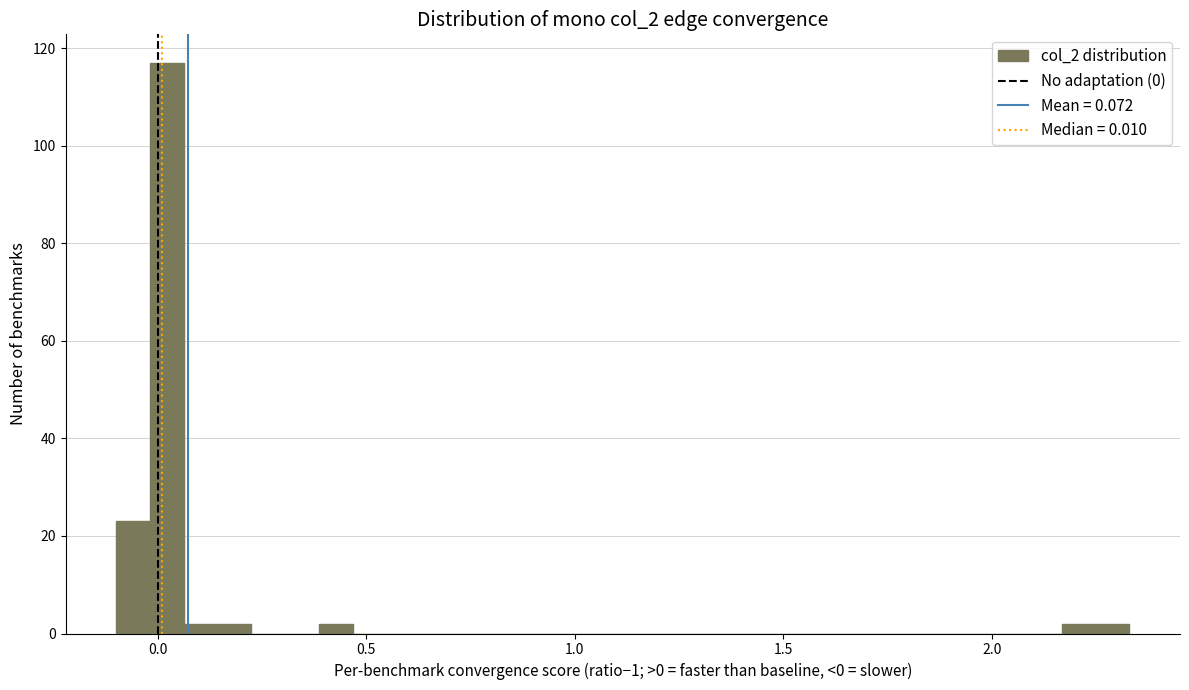

Around what value on the x-axis is the tallest bar? Give the approximate position of its centre, as read against the axis.

0.00